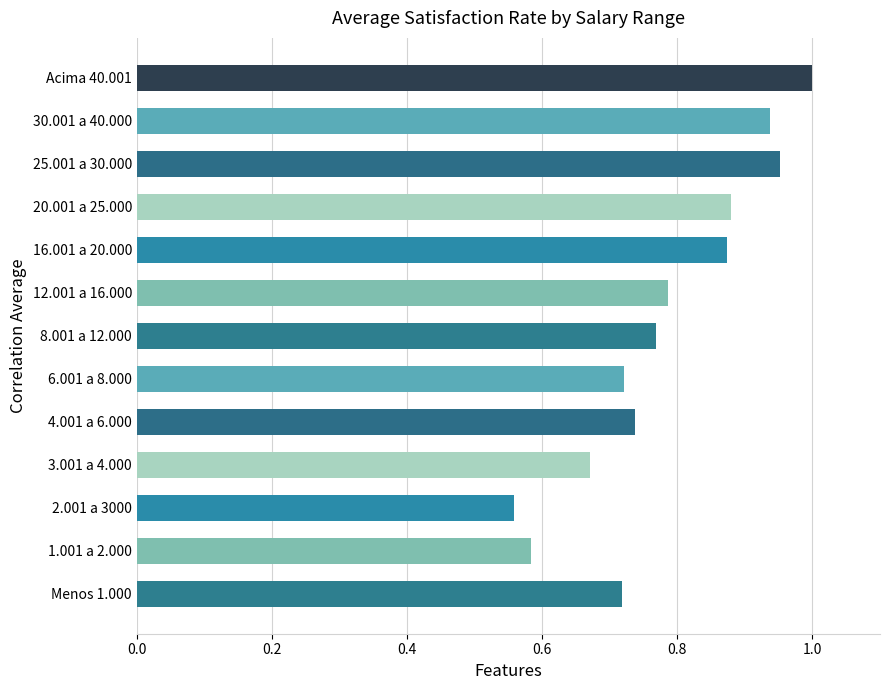

What is the difference between the maximum and second lowest values?

0.4